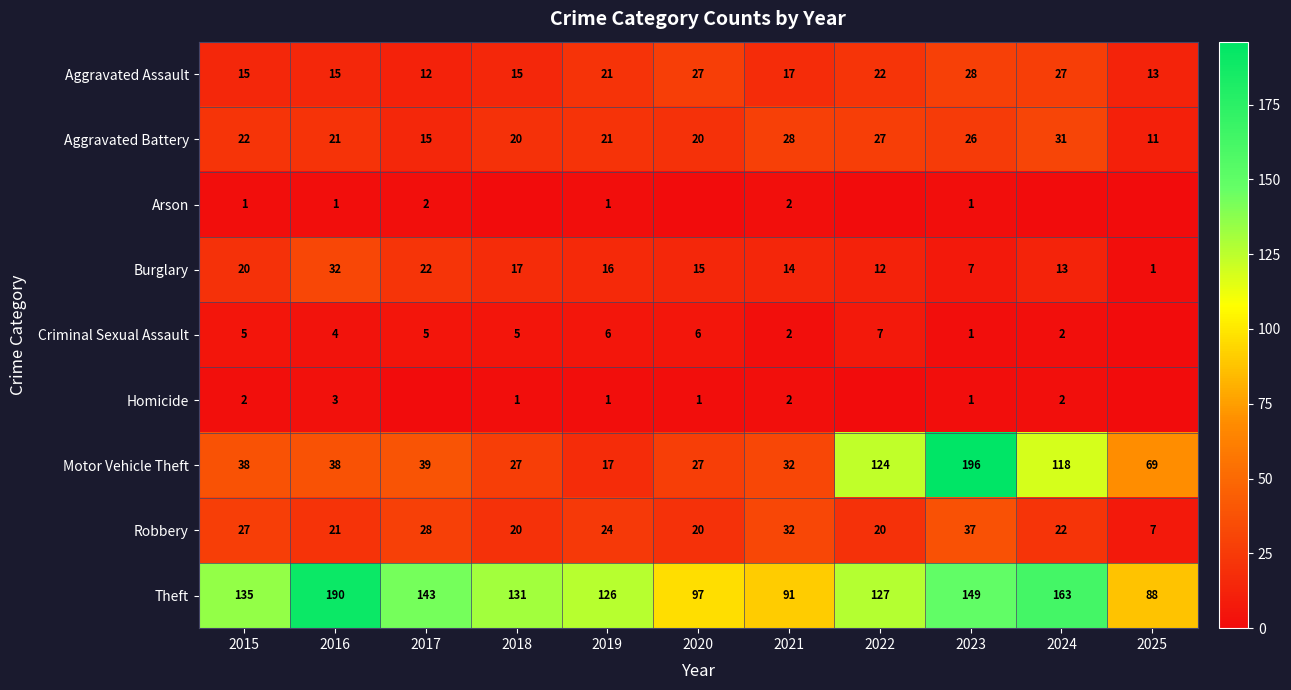

At which label does Theft first exceed 131?

2015